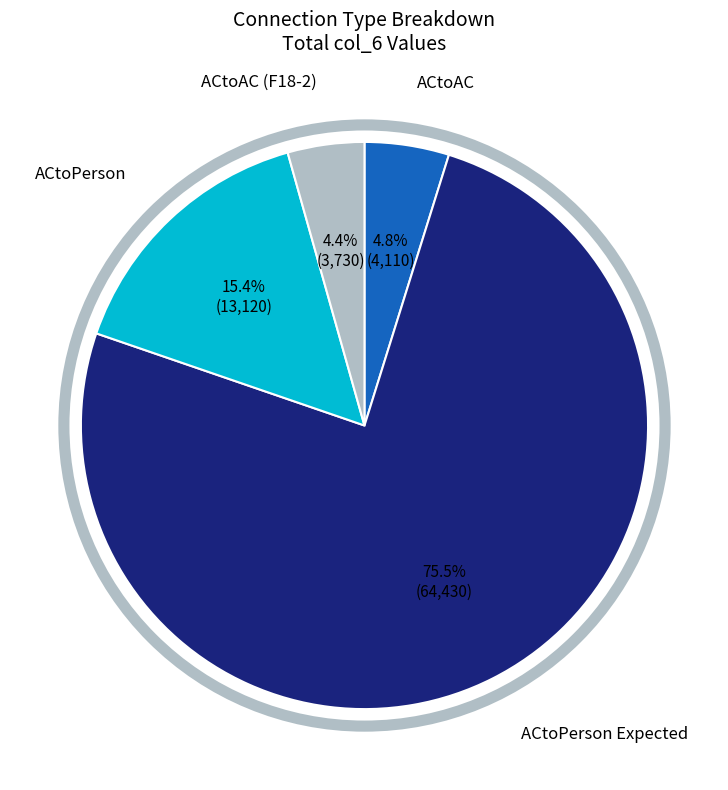

Is there a majority slice in this chart?

Yes